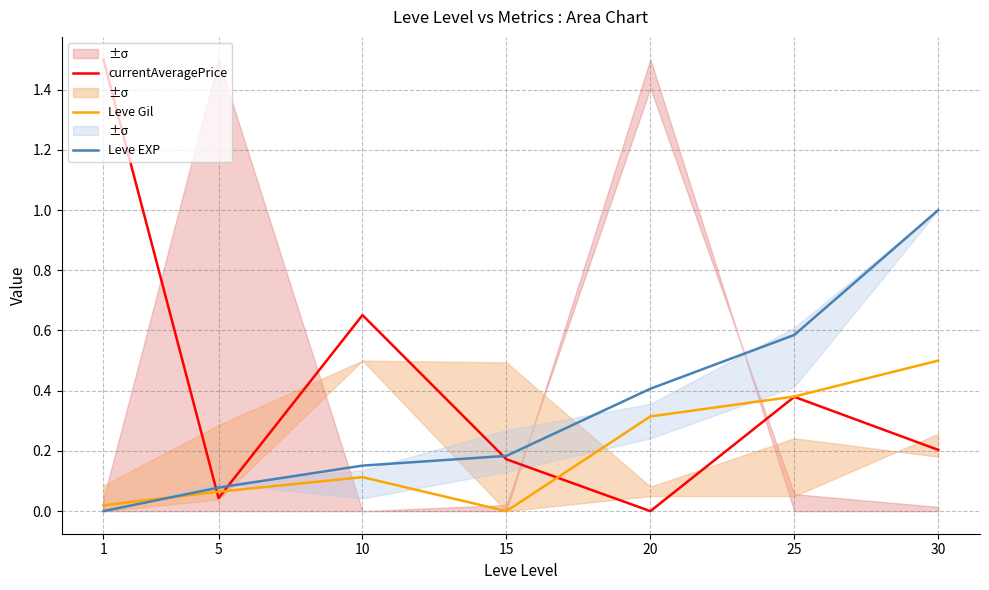

At which label does Leve EXP reach its minimum?

1